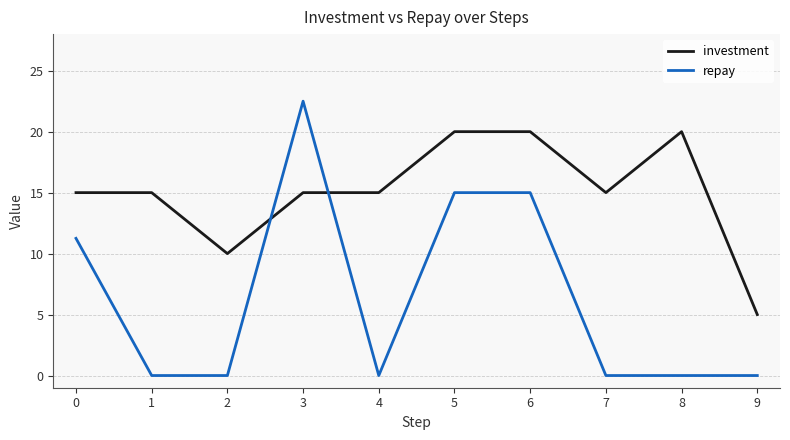

What is the sum of all repay values?

63.8